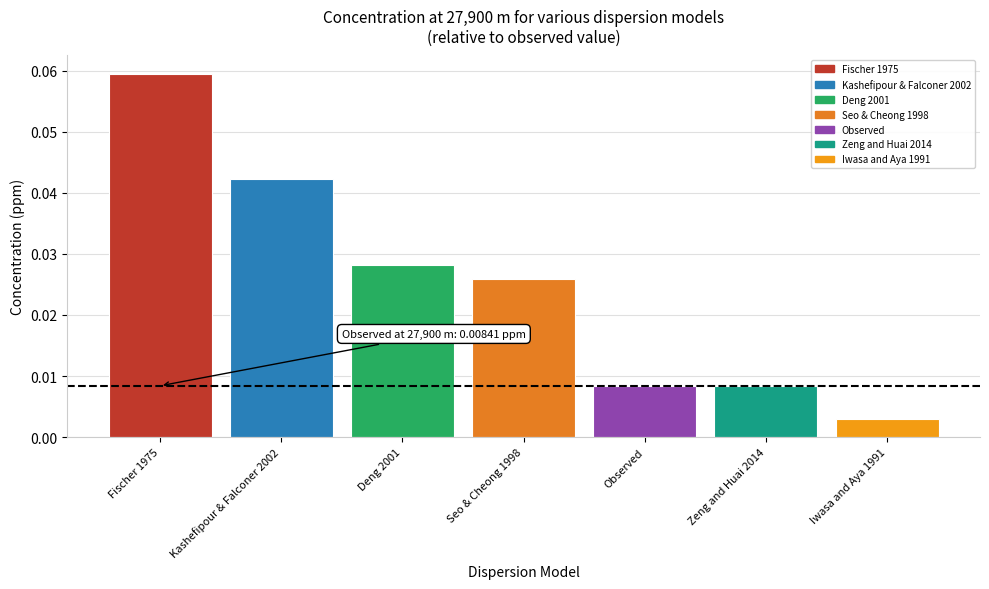

Between Kashefipour & Falconer 2002 and Seo & Cheong 1998, which is larger?

Kashefipour & Falconer 2002